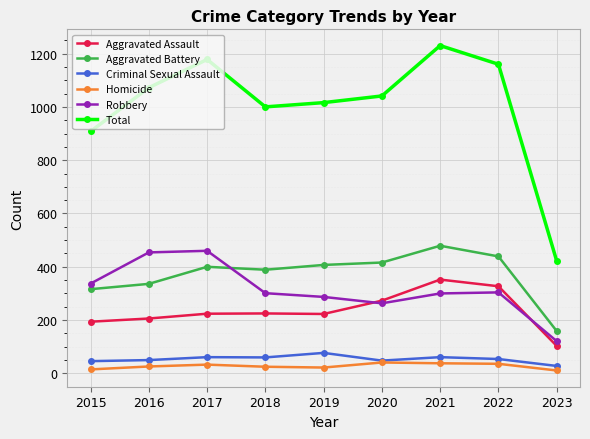

Count the number of data series in this chart.

6